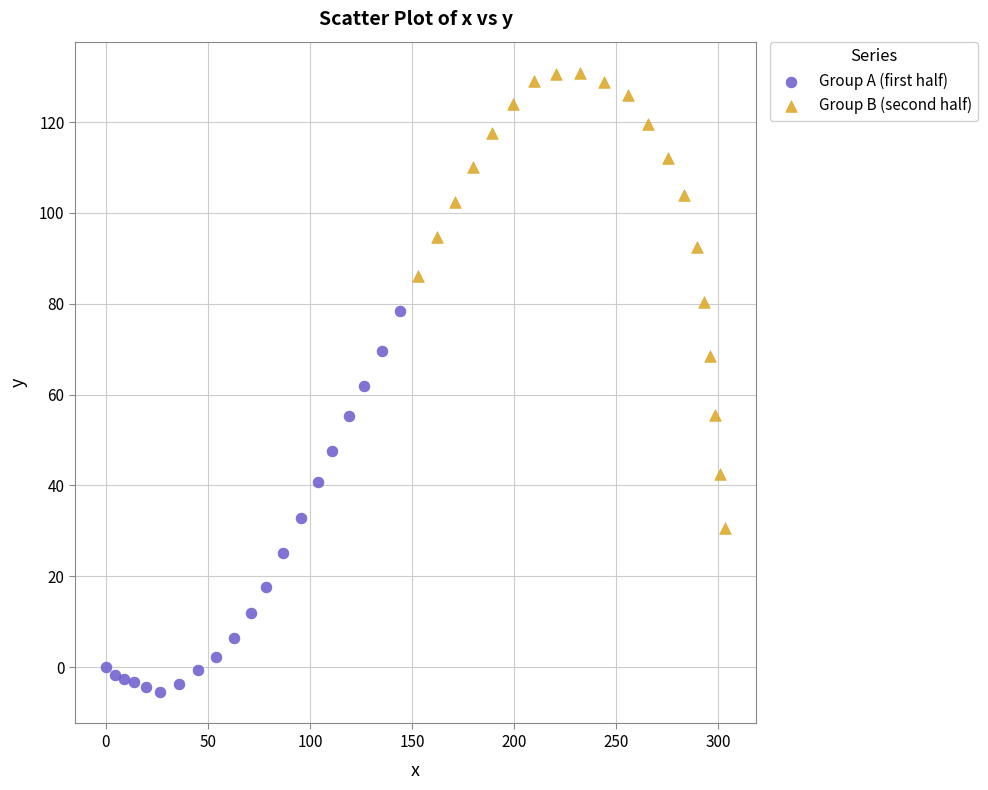

Which series has the largest Y range (max minus min)?

Group B (second half)